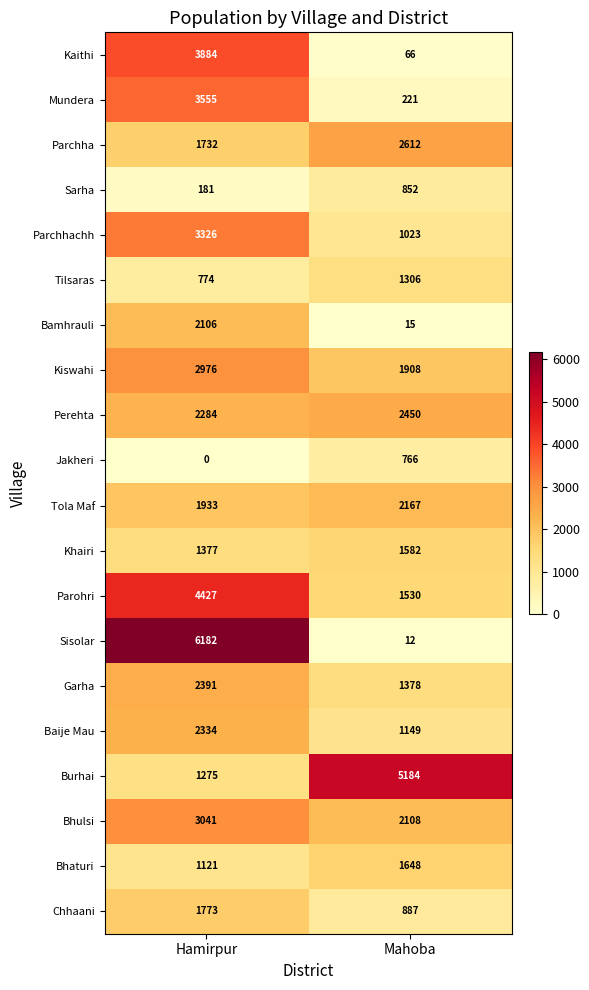

Between Hamirpur and Mahoba, which series saw the biggest shift?

Sisolar